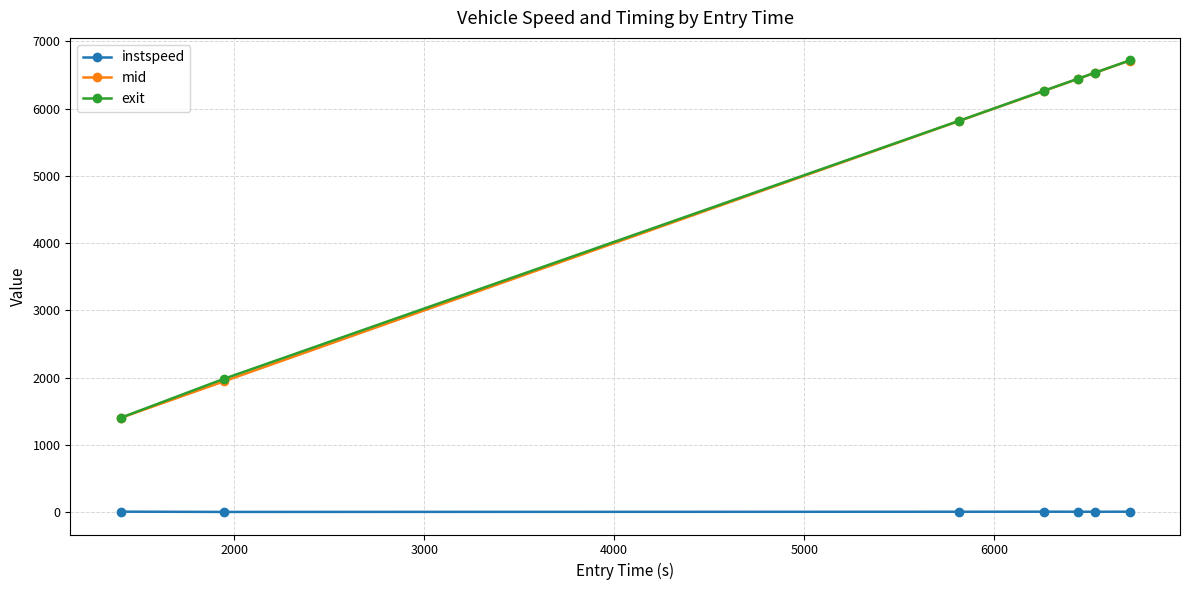

How many data points in instspeed are less than 9?

2